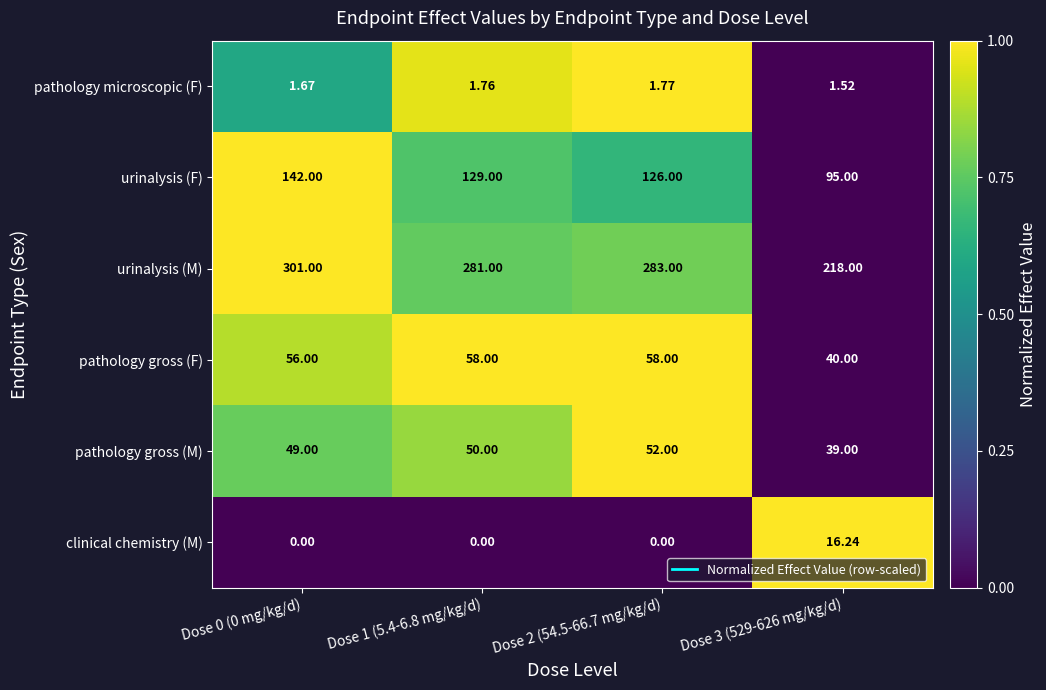

What is the difference between the highest and lowest values at Dose 1 (5.4-6.8 mg/kg/d)?

281.0